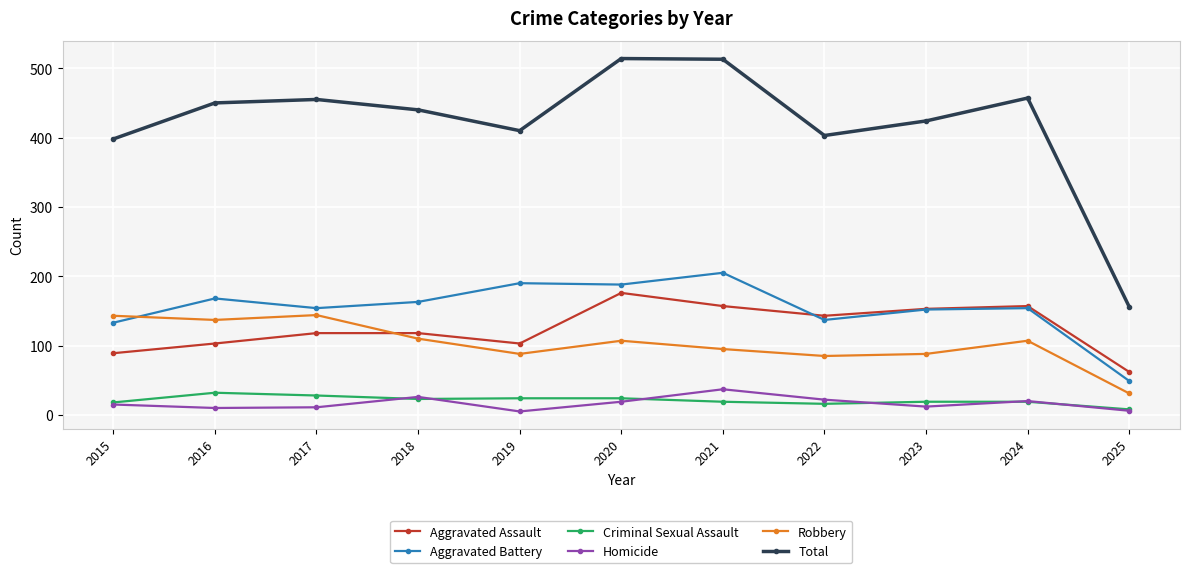

What is the total value across all series at 2019?

820